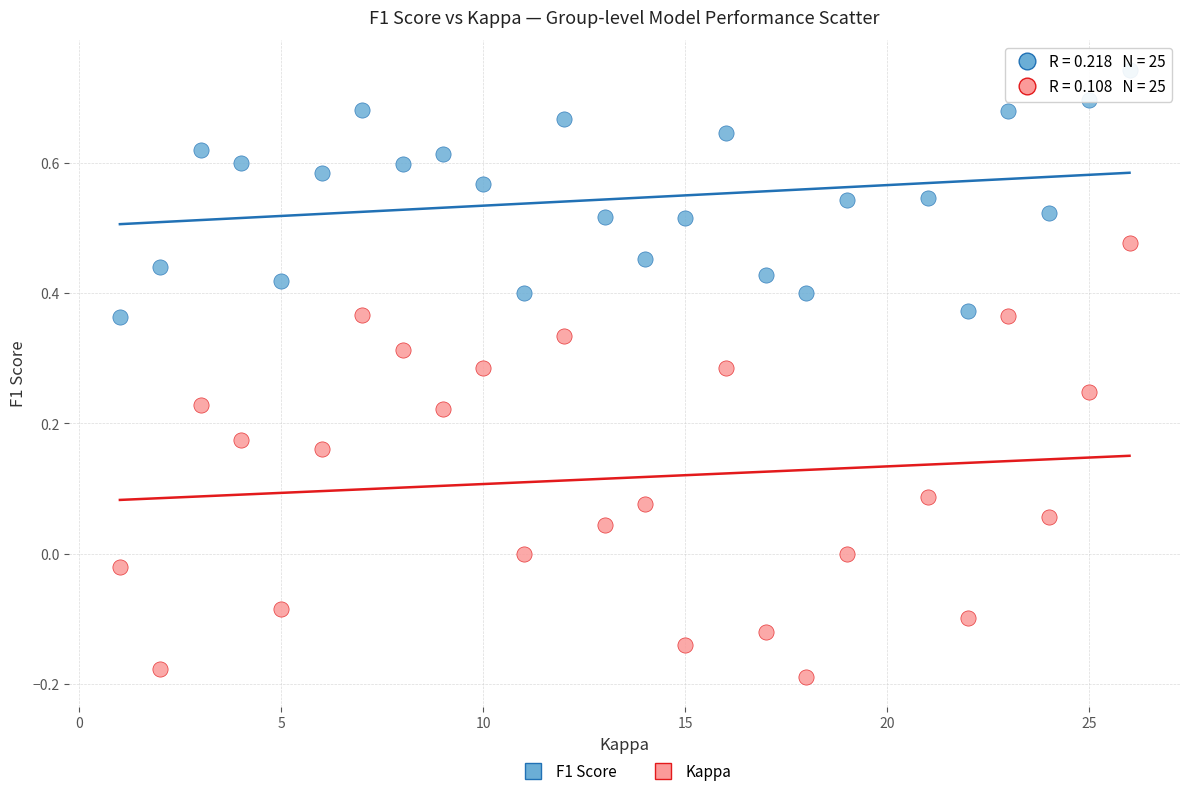

Which series contains the highest Y value?

F1 Score